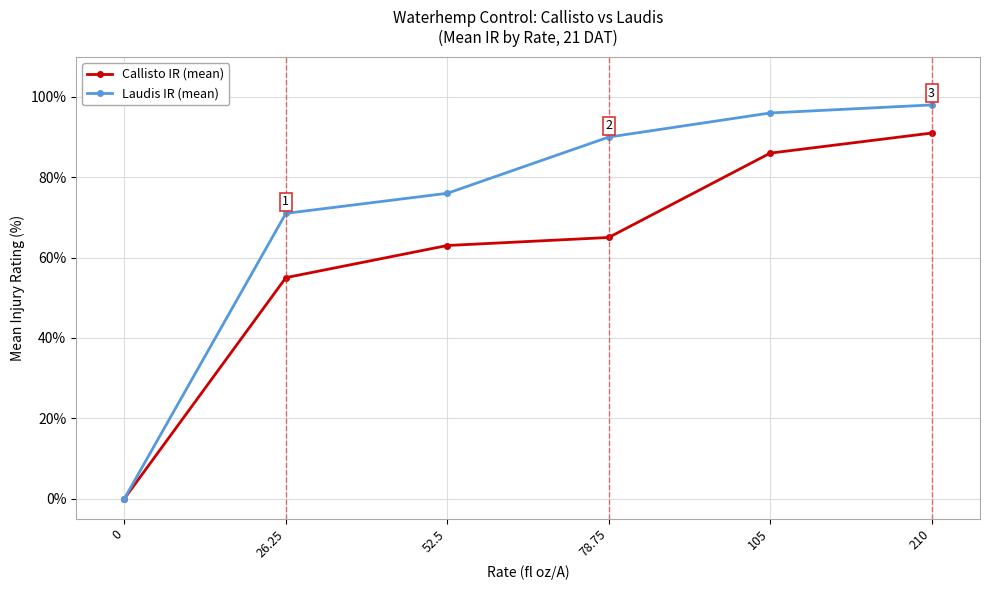

The Callisto IR (mean) series shows 91 at 210. True or false?

True